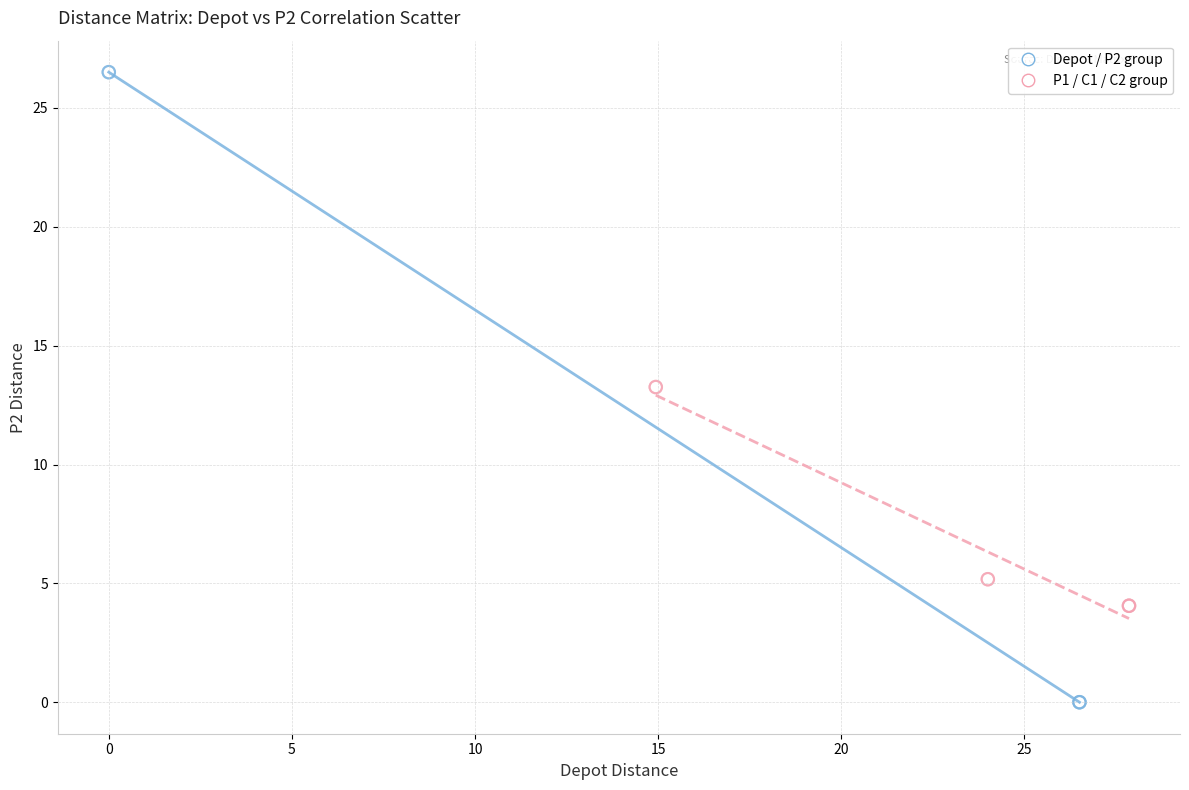

Which series has the widest spread of Y values?

Depot / P2 group